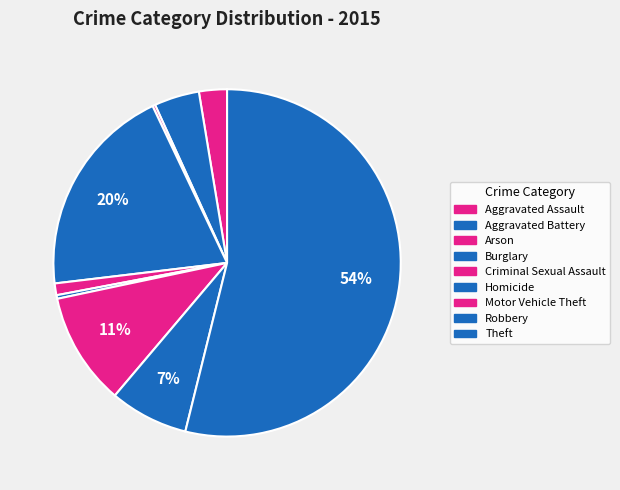

The Burglary slice represents 20% of the pie. True or false?

True